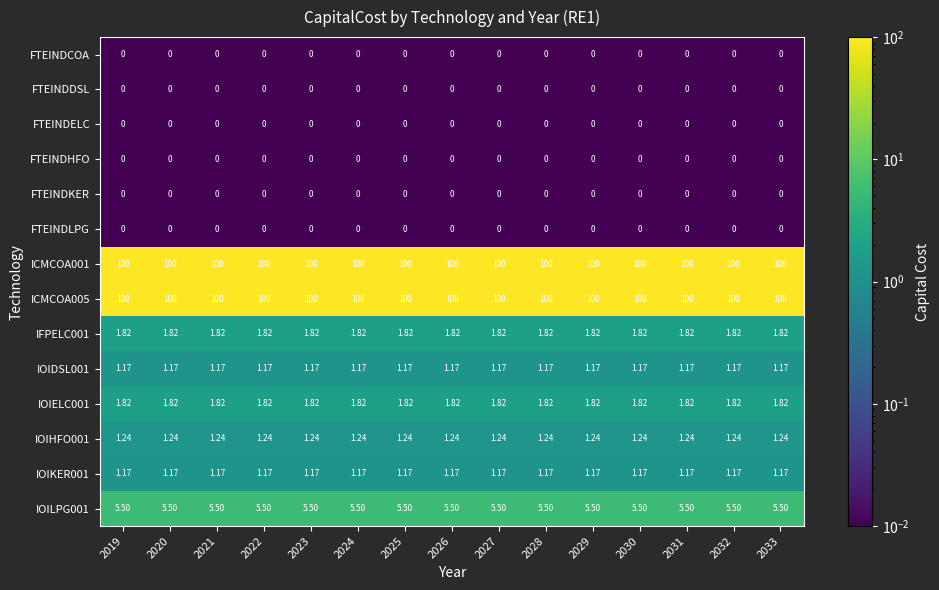

Is the value of IOIKER001 at 2032 greater than the value of IOILPG001 at 2030?

No